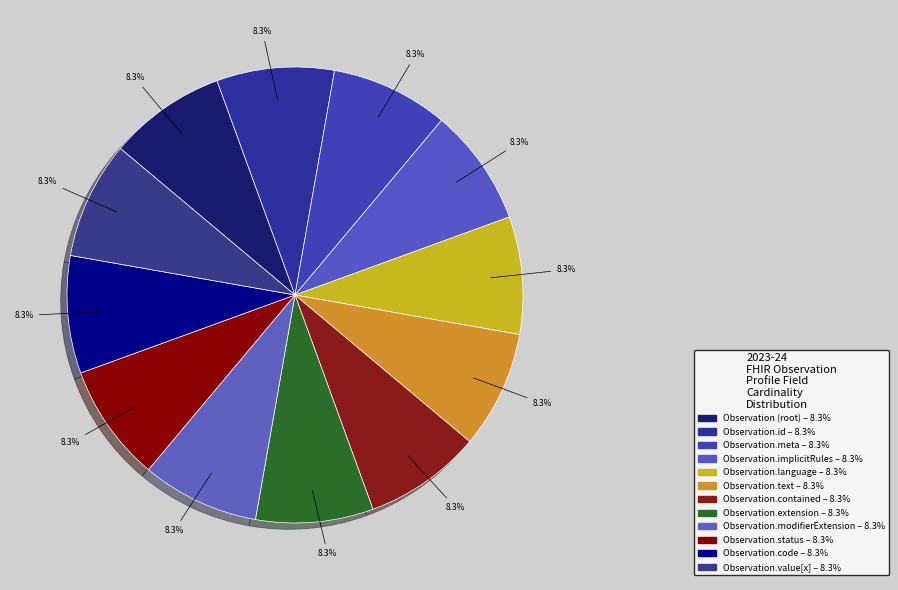

Rank the categories by value from lowest to highest.

Observation, Observation.id, Observation.meta, Observation.implicitRules, Observation.language, Observation.text, Observation.contained, Observation.extension, Observation.modifierExtension, Observation.value[x], Observation.status, Observation.code